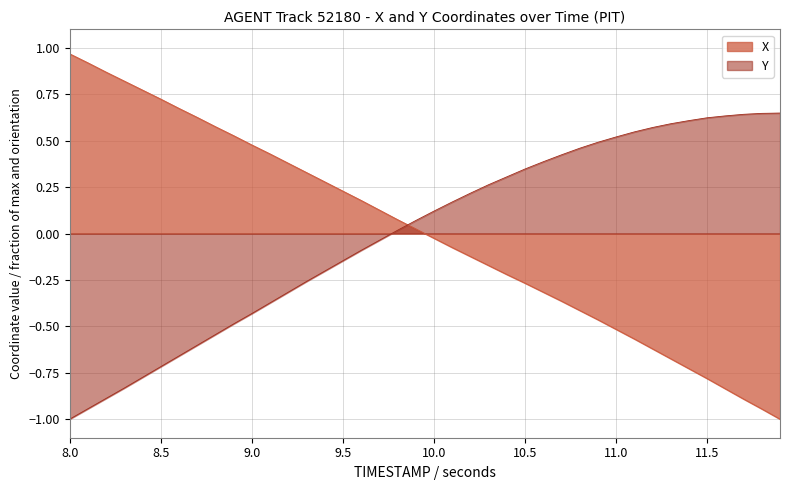

What are all the series names shown in the legend?

X, Y